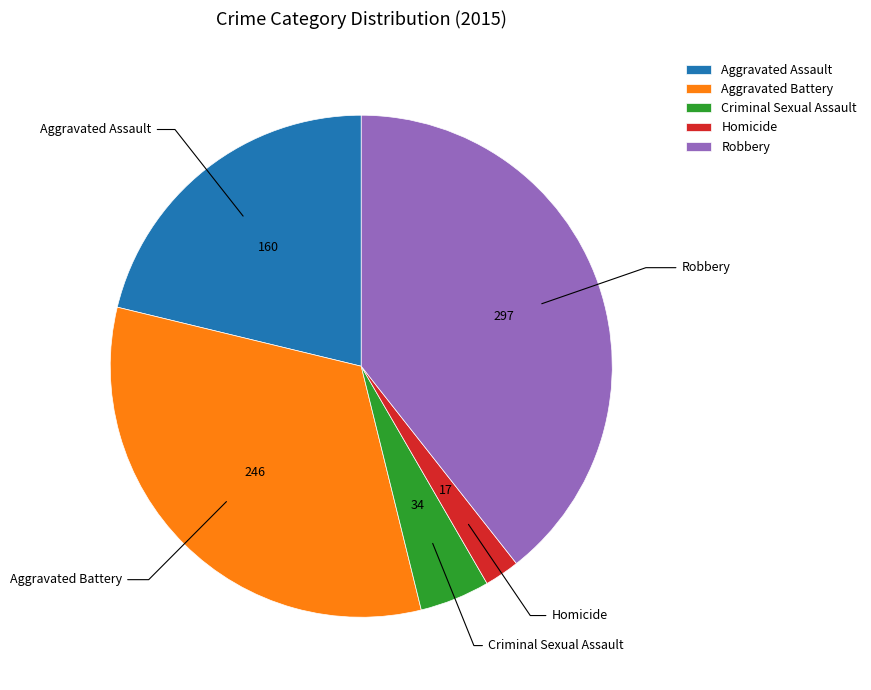

The Robbery slice represents 39% of the pie. True or false?

True